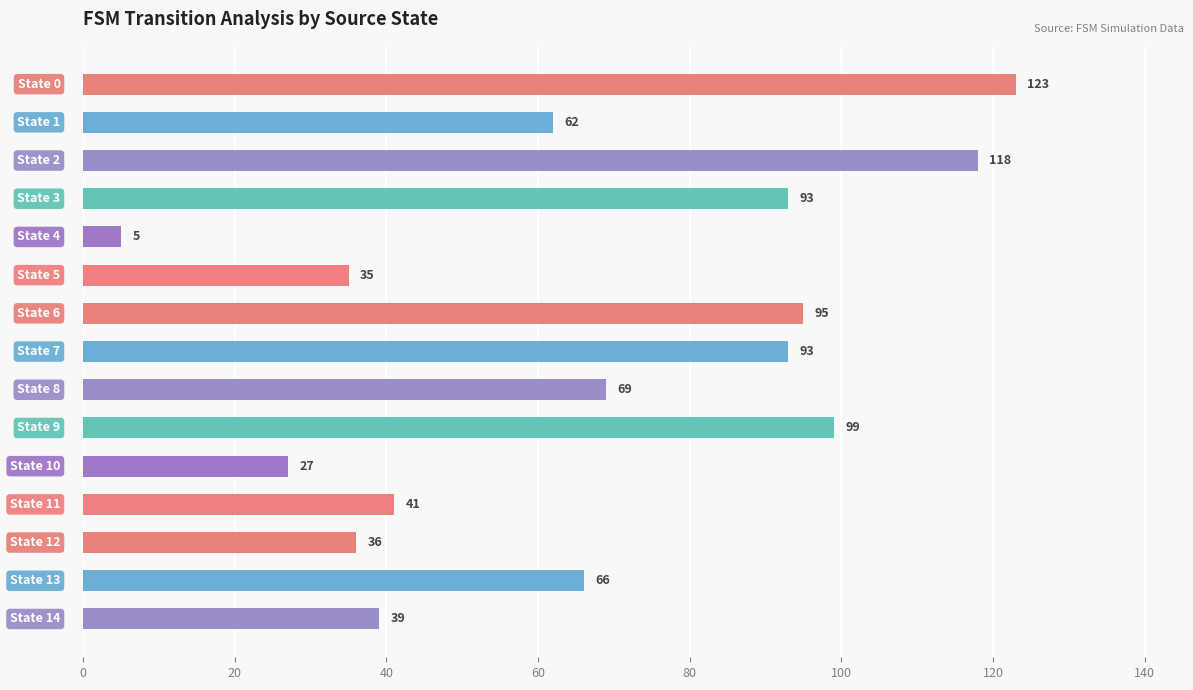

What is the minimum value shown in the chart?

5